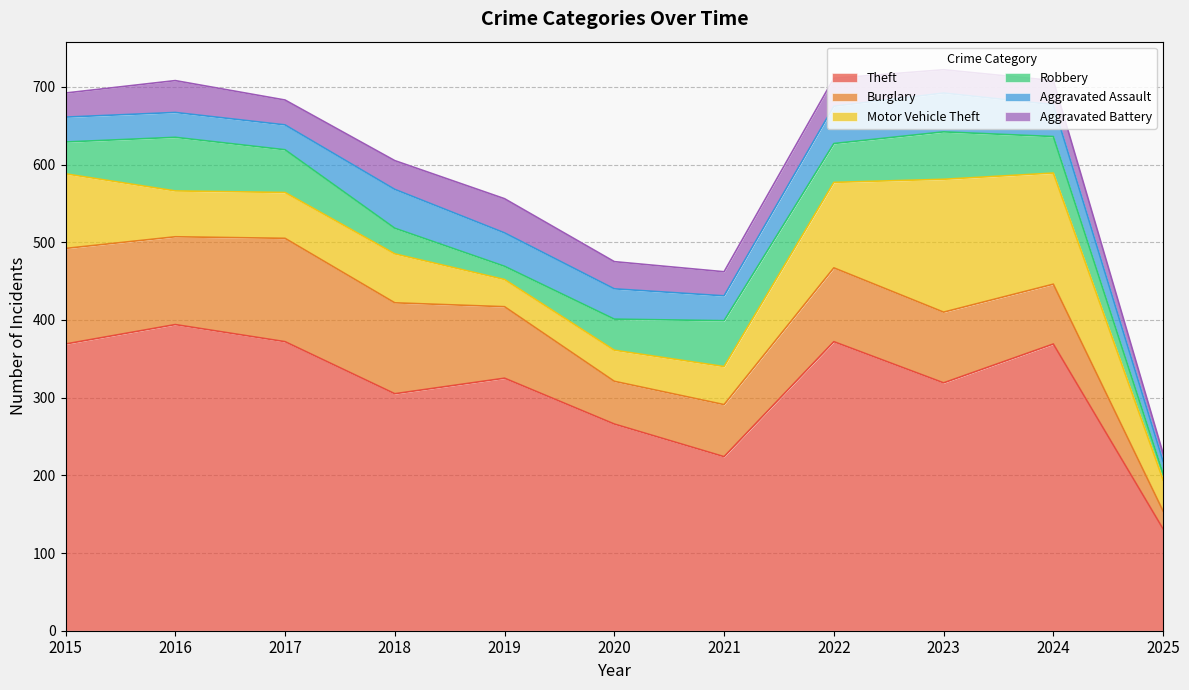

What is the maximum value shown in the chart?

394